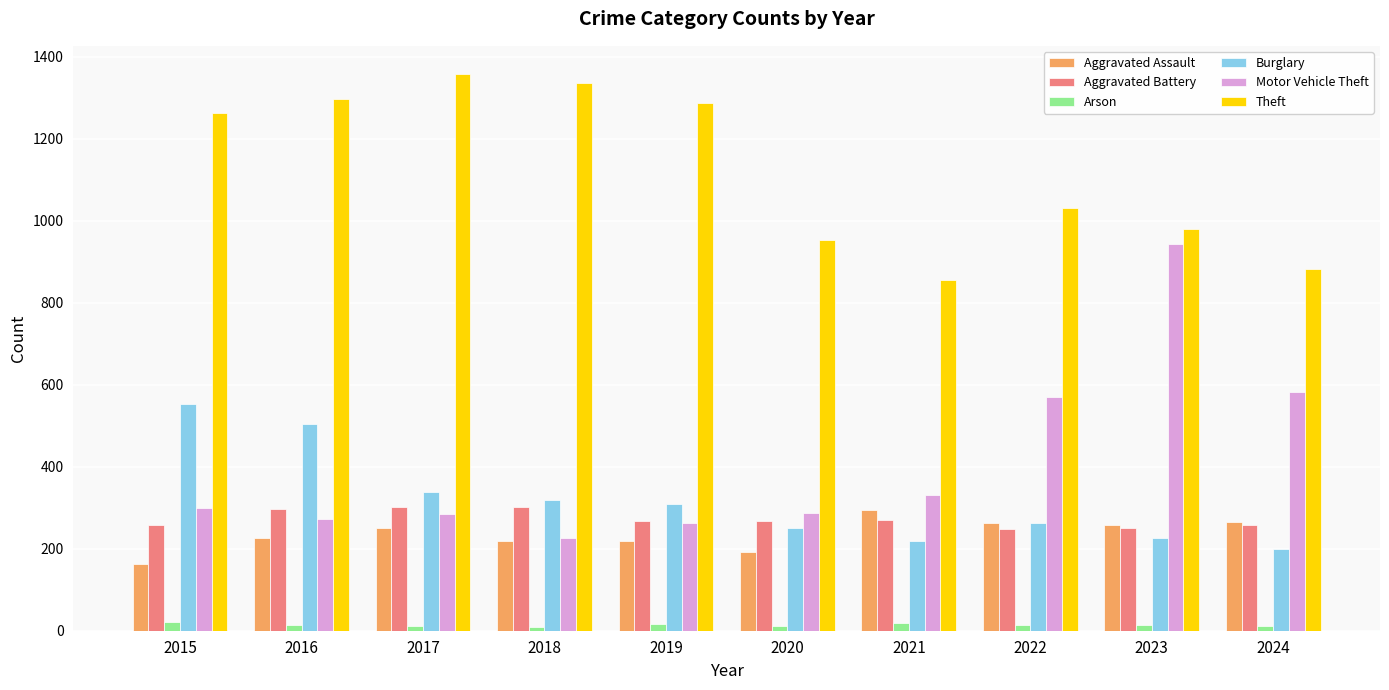

Count the number of categories in the chart.

10